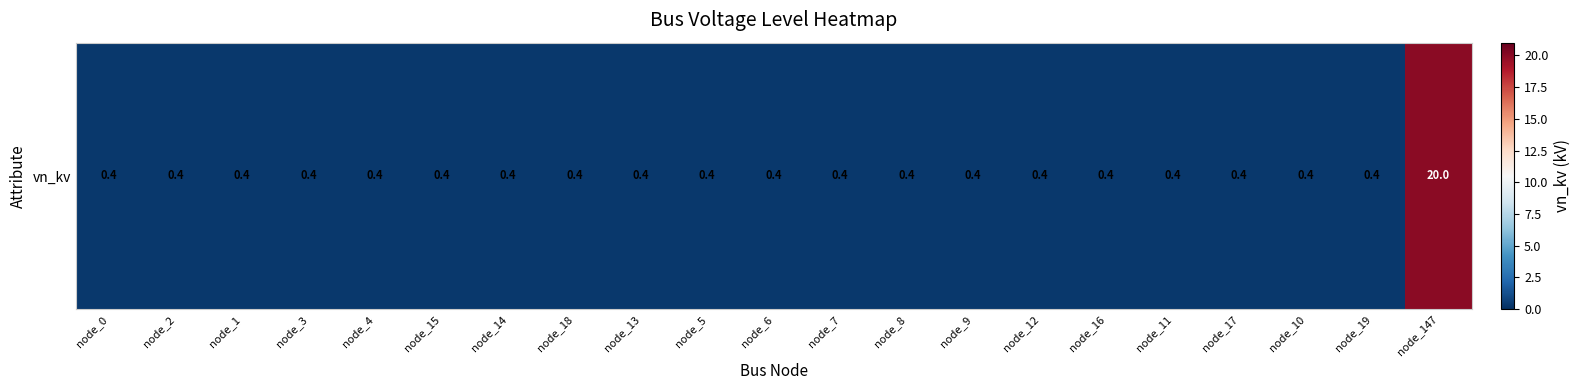

Reading right to left, transcribe all the data shown in this chart.

node_147=20.0	node_19=0.4	node_10=0.4	node_17=0.4	node_11=0.4	node_16=0.4	node_12=0.4	node_9=0.4	node_8=0.4	node_7=0.4	node_6=0.4	node_5=0.4	node_13=0.4	node_18=0.4	node_14=0.4	node_15=0.4	node_4=0.4	node_3=0.4	node_1=0.4	node_2=0.4	node_0=0.4